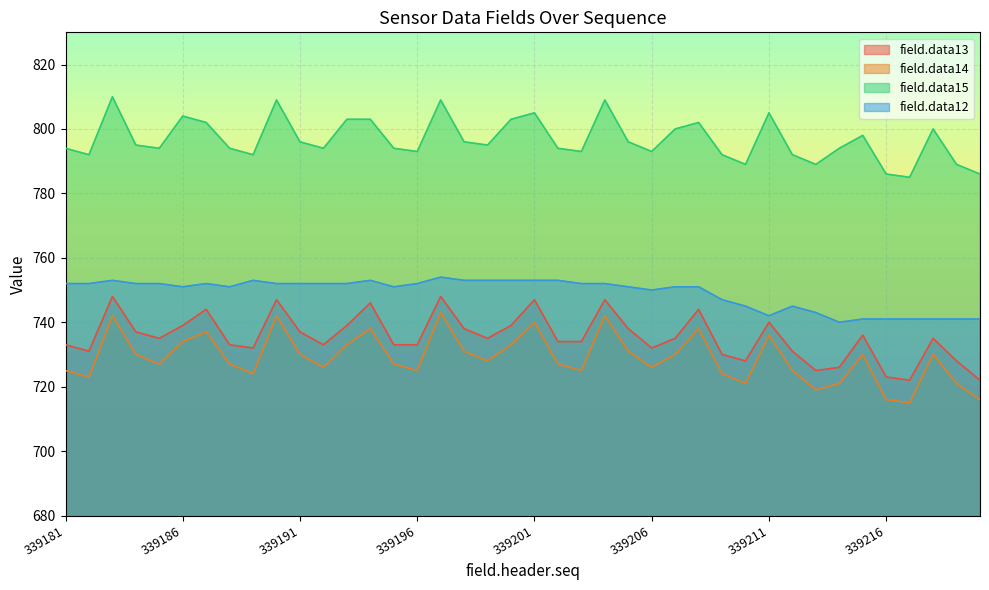

Which category has the lowest value in the field.data12 series?

339214